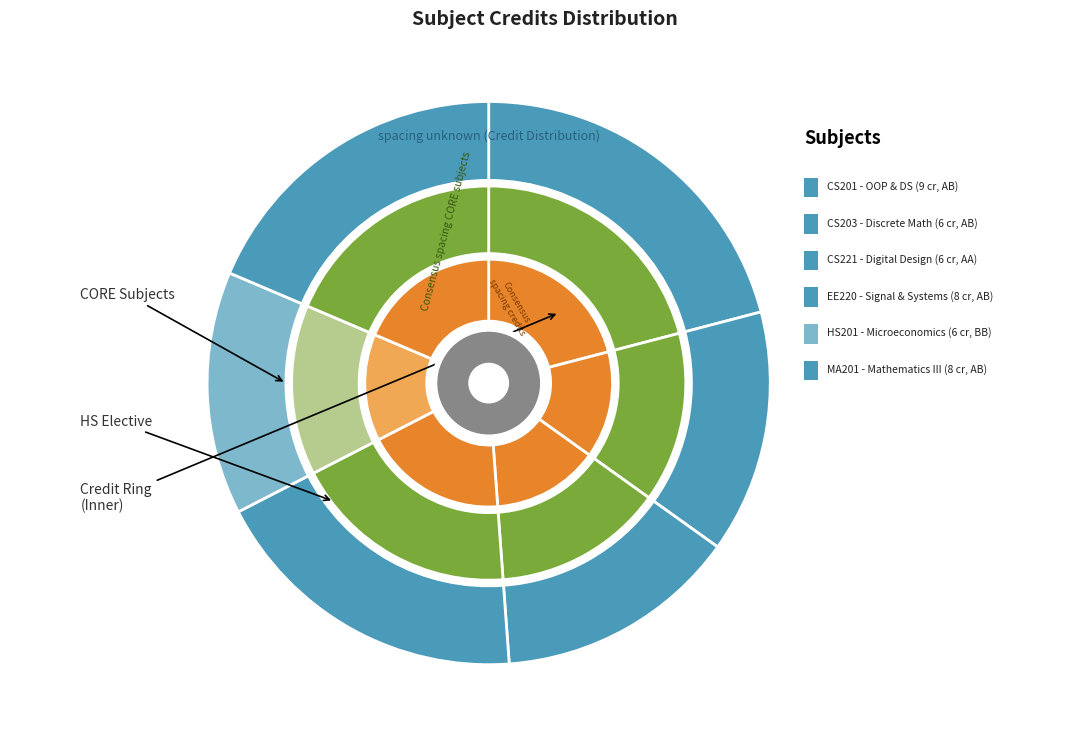

Which category has the smallest portion of the pie?

Discrete Mathematics